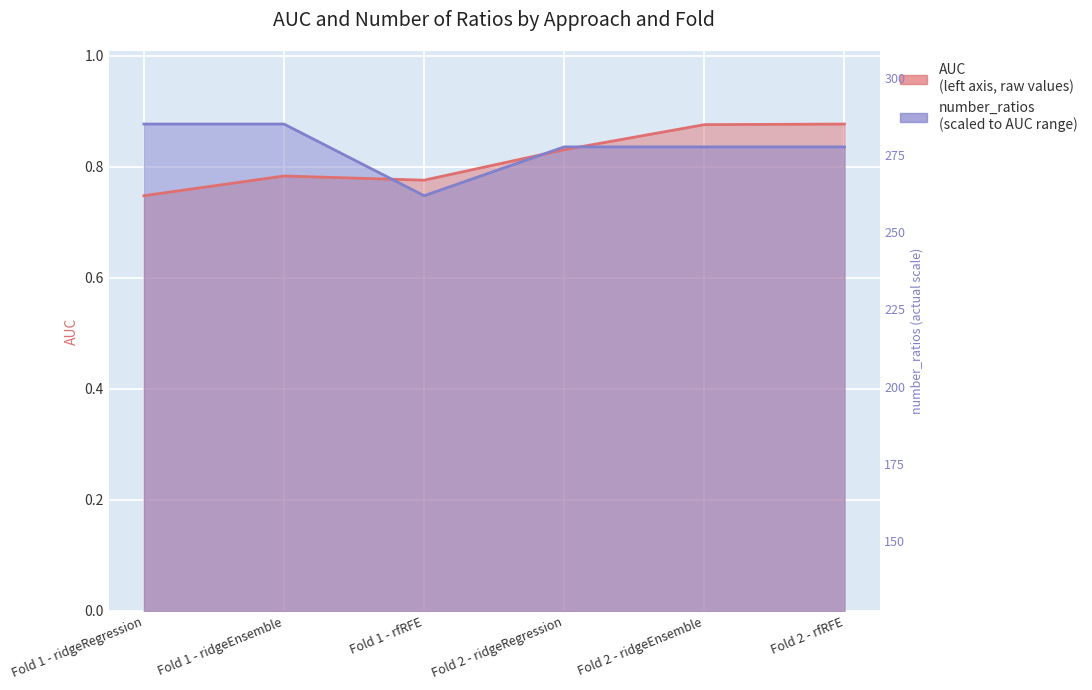

What is the value of the AUC point at the 2nd from the left?

0.8